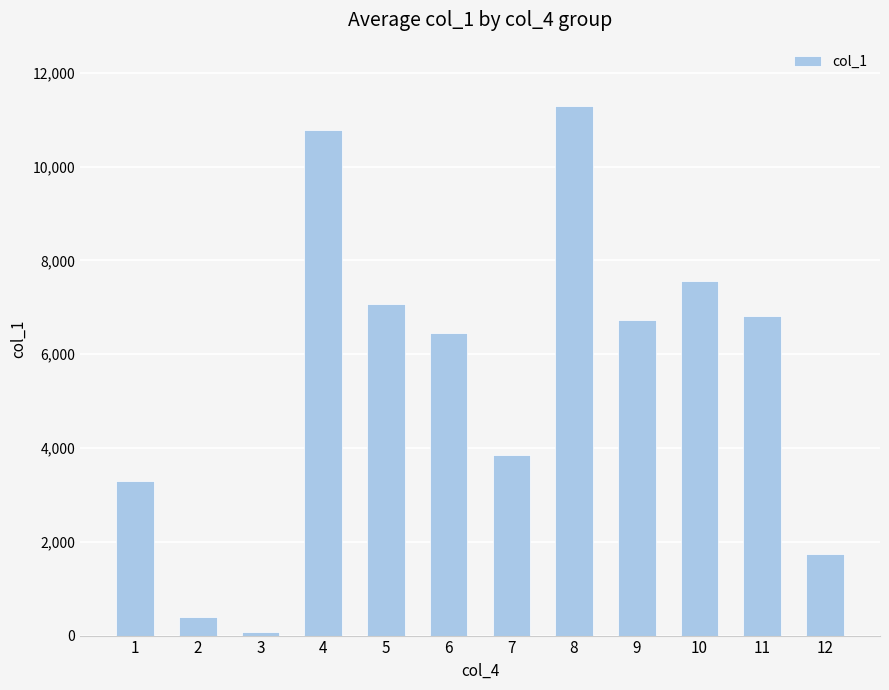

Which category has the lowest value across all series?

3